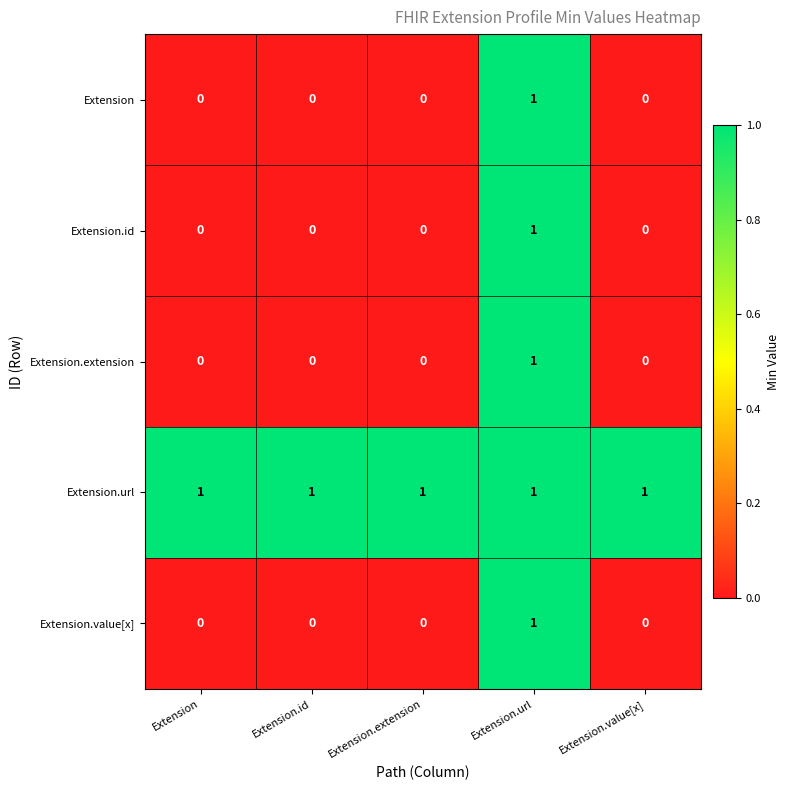

Is the value of Extension.id at Extension.id greater than the value of Extension.extension at Extension.url?

No